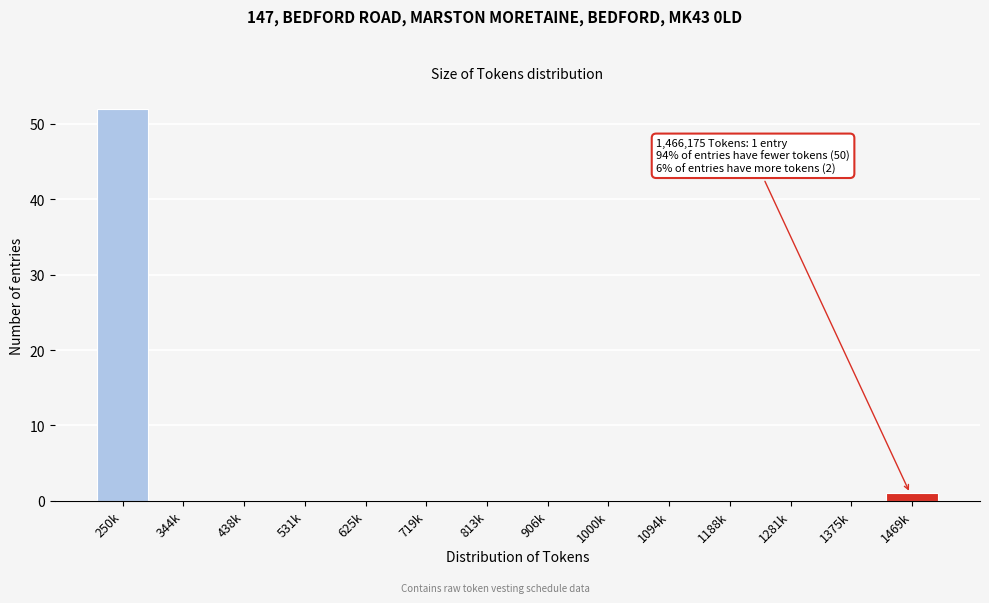

Reading left to right, what are all the values shown in this chart?

250k=52	344k=0	438k=0	531k=0	625k=0	719k=0	813k=0	906k=0	1000k=0	1094k=0	1188k=0	1281k=0	1375k=0	1469k=1